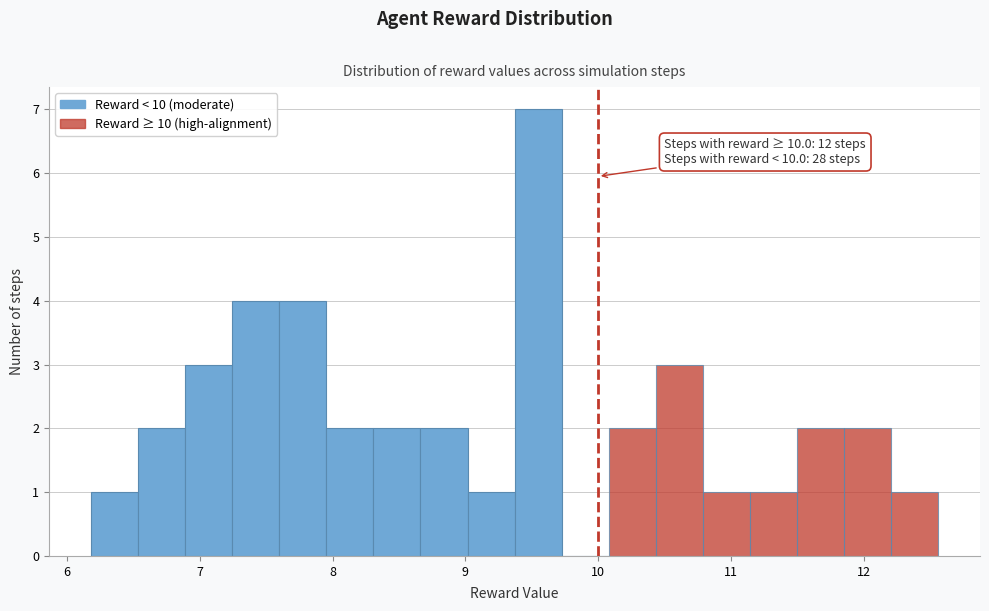

Around what value on the x-axis is the tallest bar? Give the approximate position of its centre, as read against the axis.

9.5